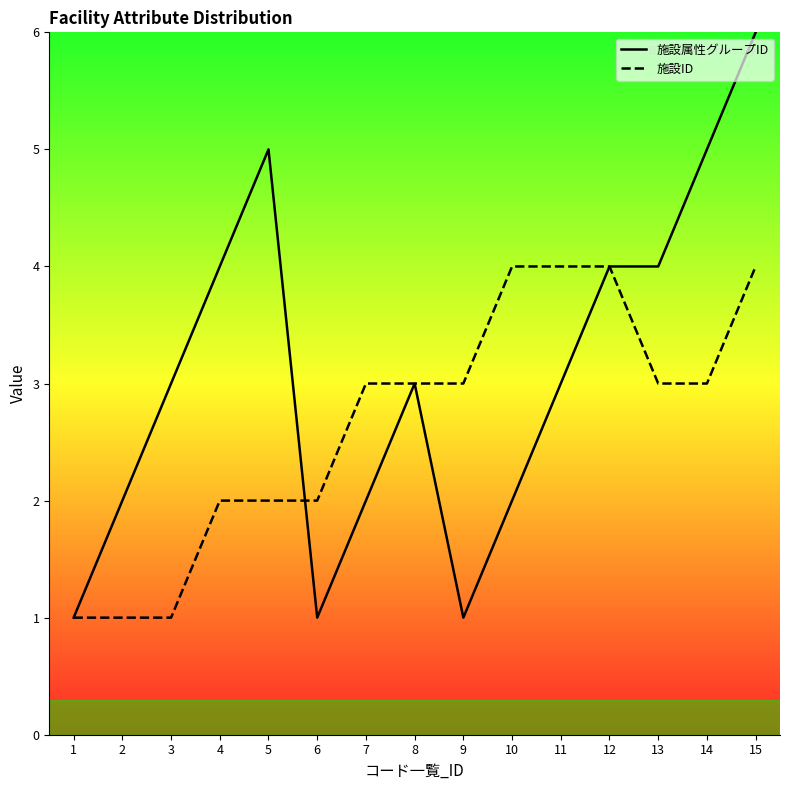

Count the 施設属性グループID values in the range 2 to 4.

9